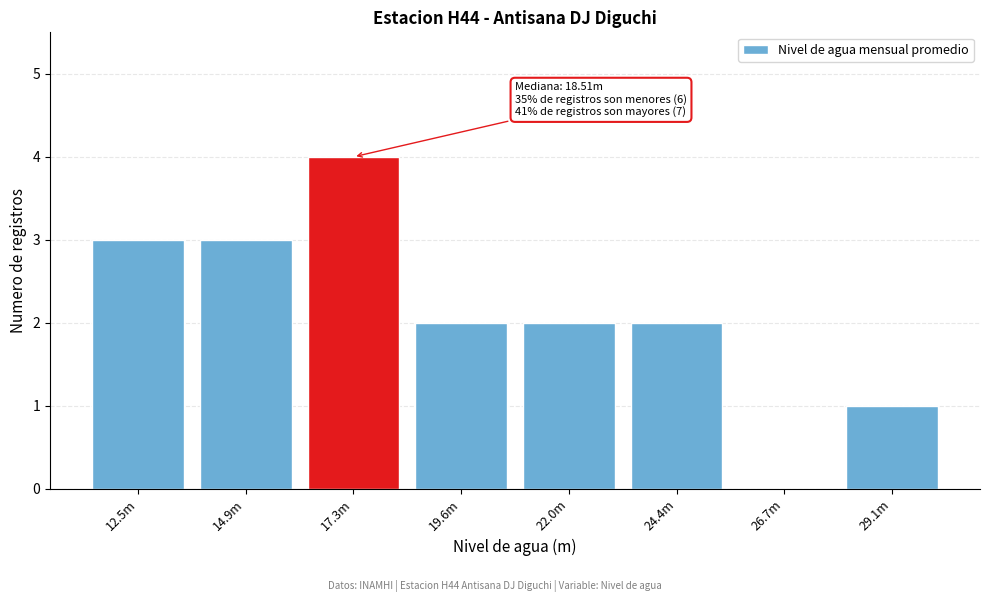

Reading left to right, what are all the values shown in this chart?

12.5m=3	14.9m=3	17.3m=4	19.6m=2	22.0m=2	24.4m=2	26.7m=0	29.1m=1